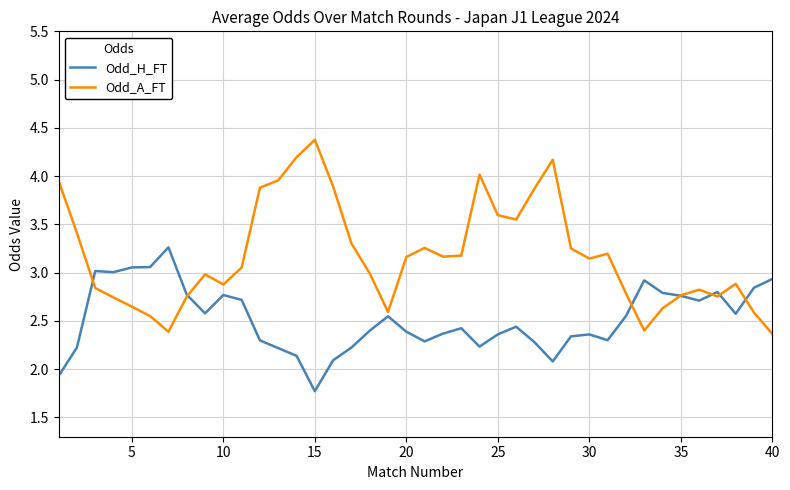

What is the greatest value displayed?

4.4